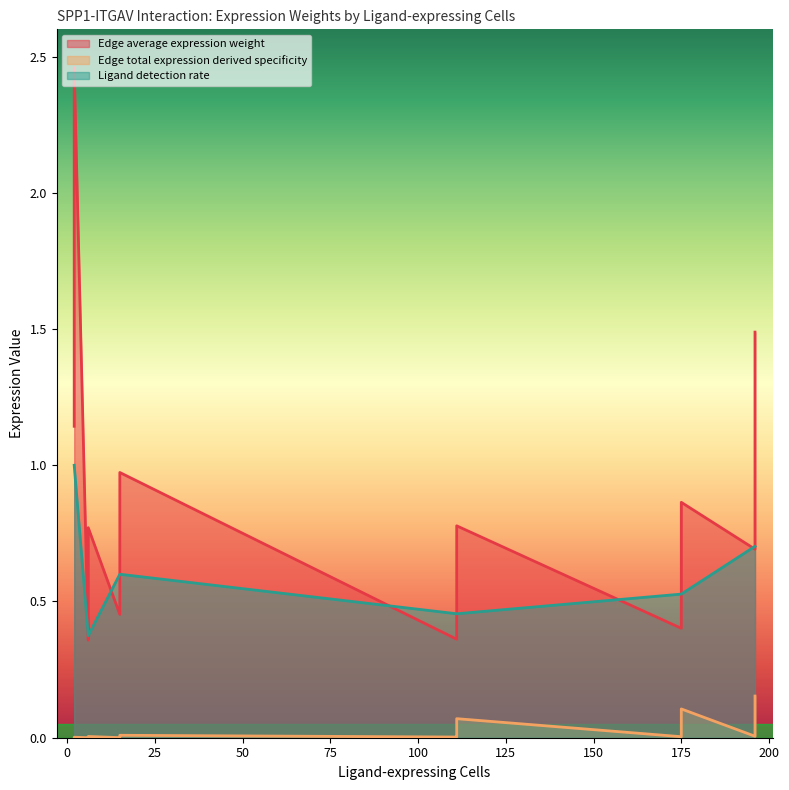

What is the label of the 28th point from the right?

111